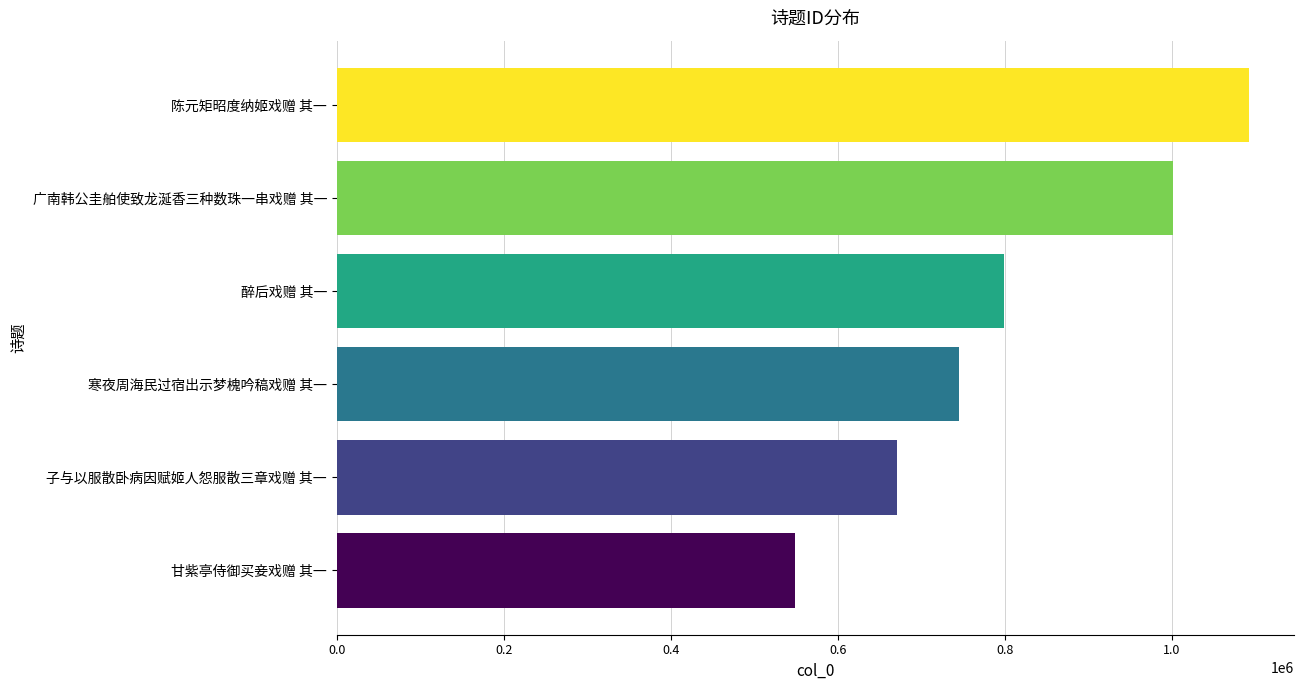

What is the maximum value shown in the chart?

1092261